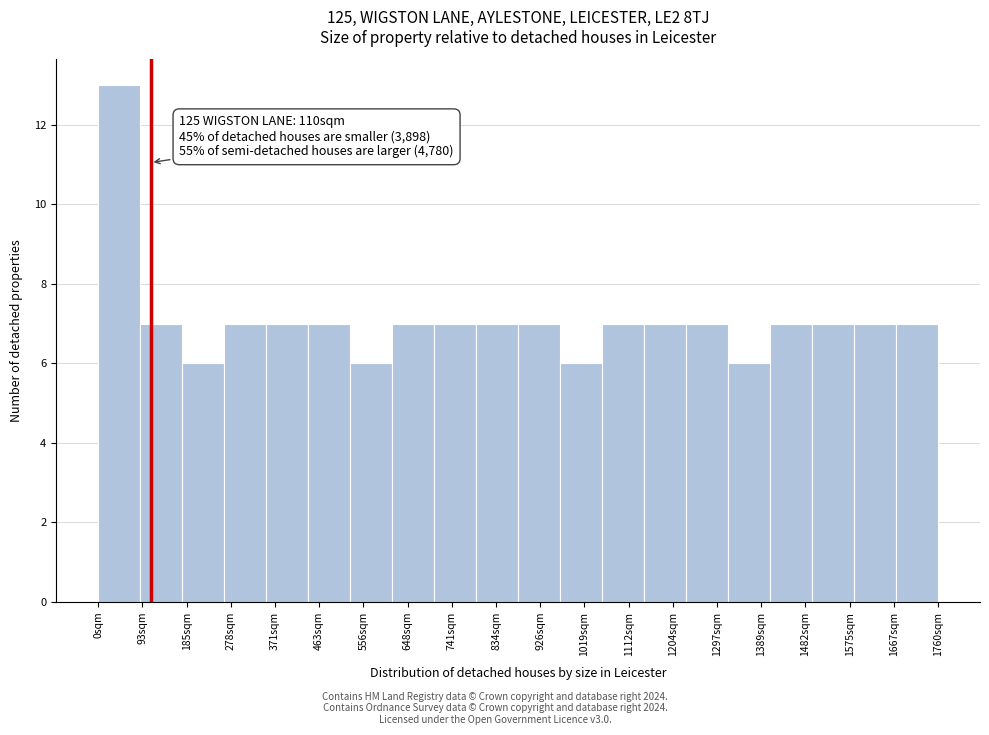

Over which range of the x-axis is the bar tallest?

0 to 88